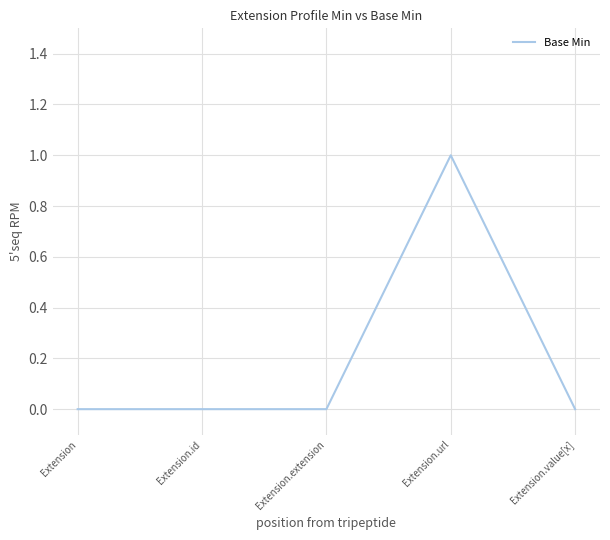

Which label corresponds to the largest value in the chart?

Extension.url